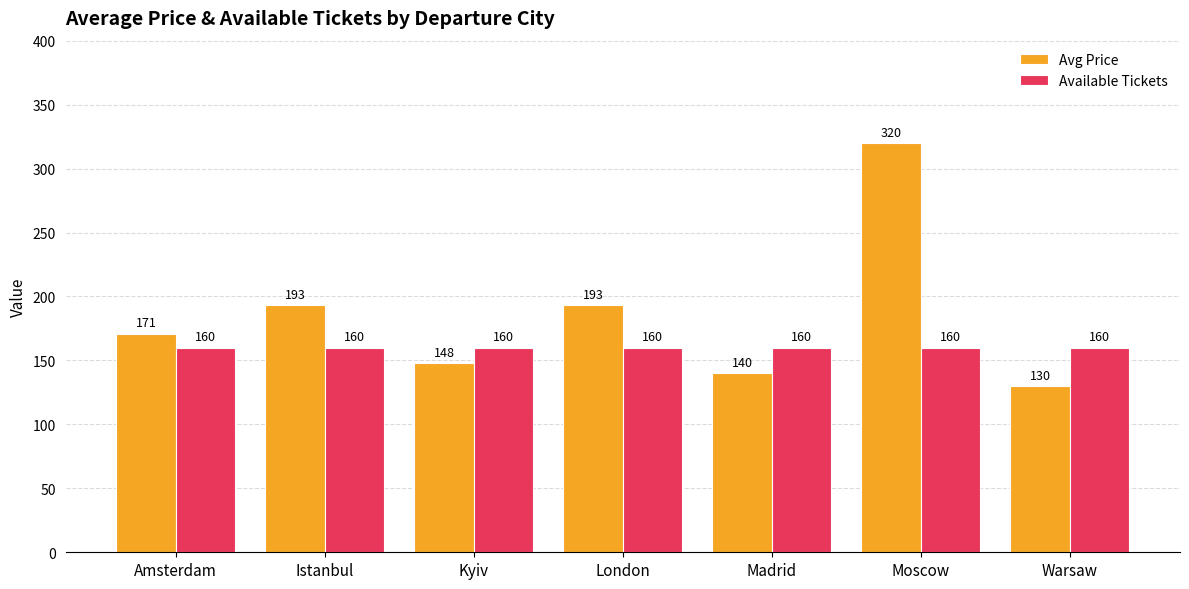

Rank the series by their maximum value, from lowest to highest.

Available Tickets, Avg Price